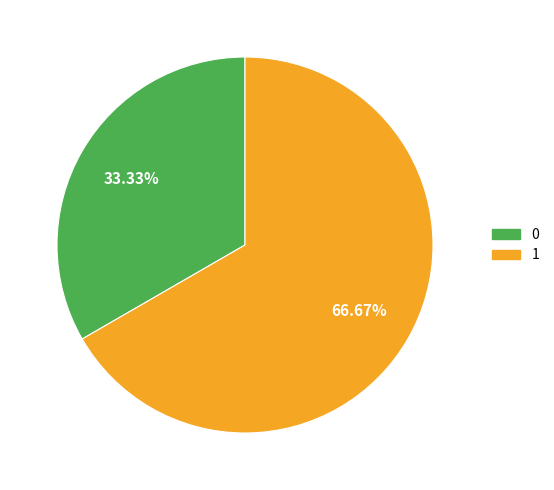

To the nearest percent, what is the average slice percentage?

50%